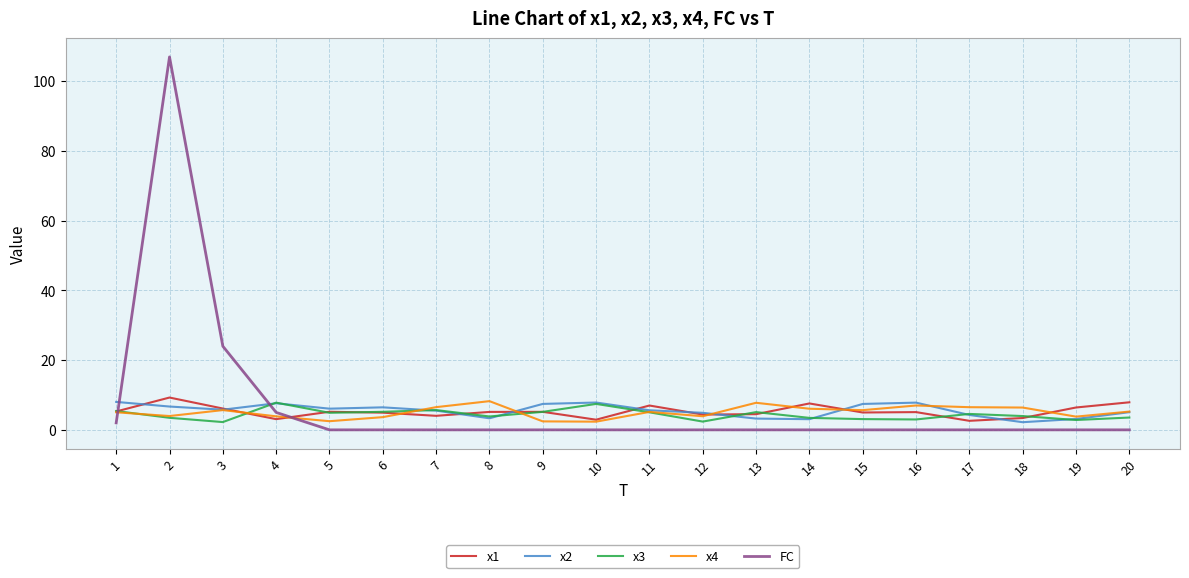

Is the value of FC at 5 greater than the value of x3 at 12?

No